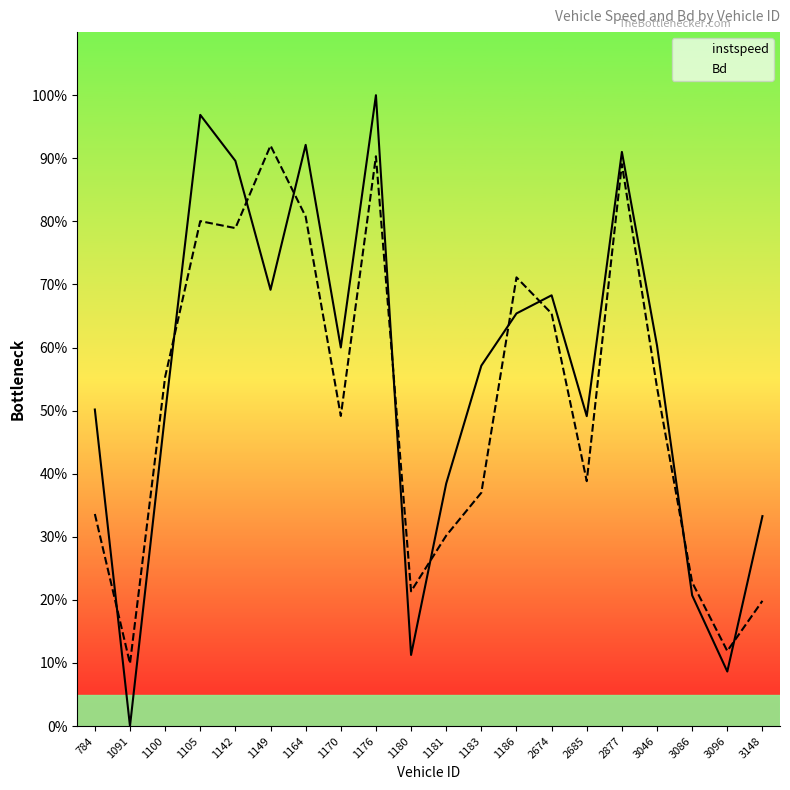

Where is Bd nearest to the value 0?

1091